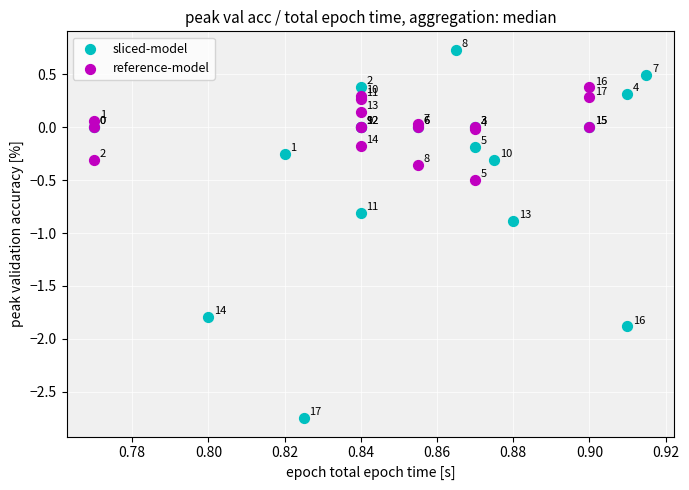

Which series has the widest spread of Y values?

sliced-model